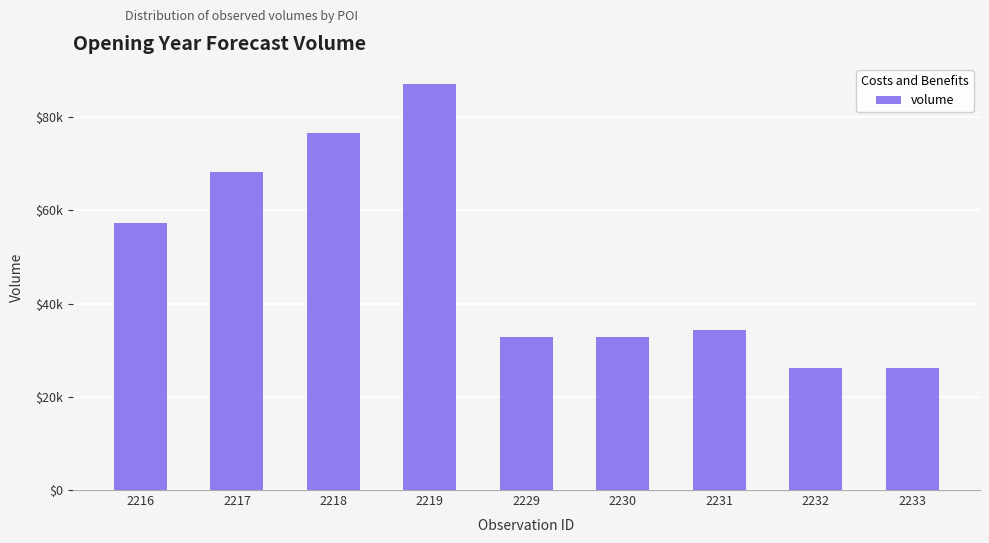

Reading right to left, transcribe all the data shown in this chart.

26250	26250	34400	32930	32930	87080	76610	68240	57330